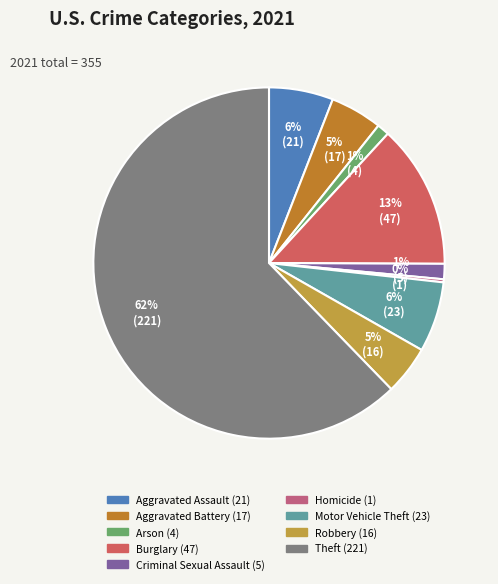

How many segments does this pie chart have?

9